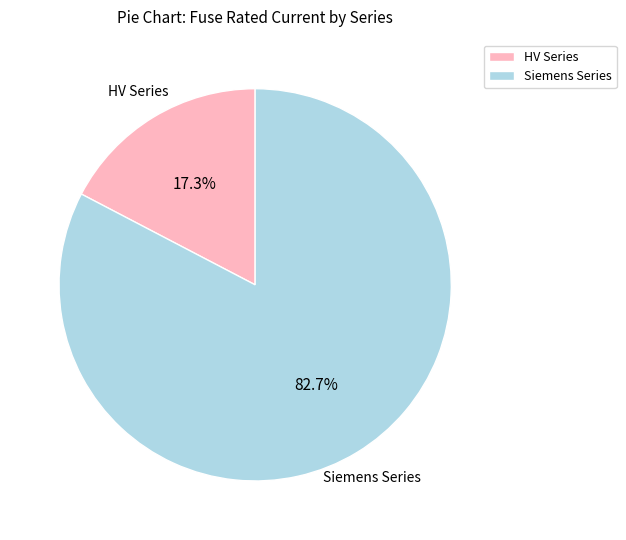

To the nearest percent, what is the average slice percentage?

50%